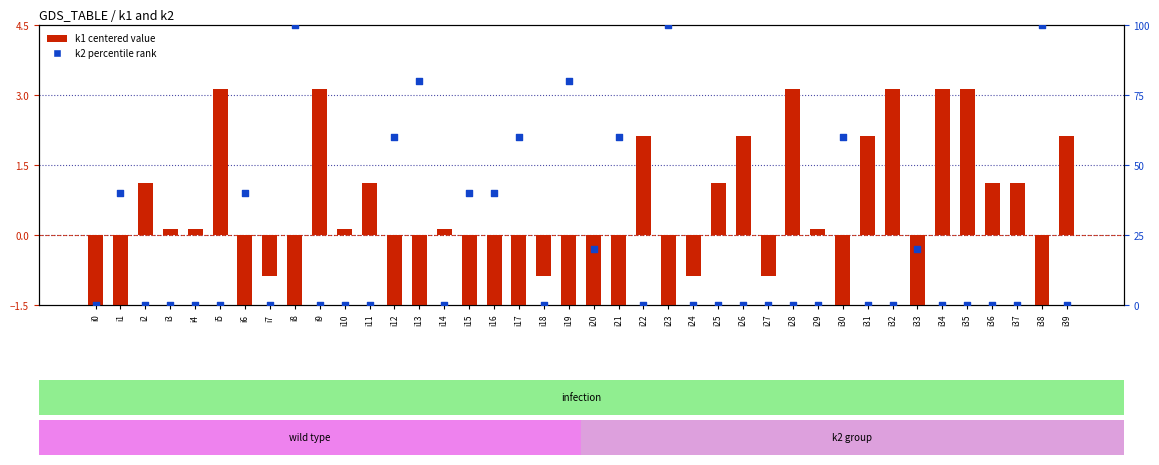

At how many categories does at least one series exceed 40?

9